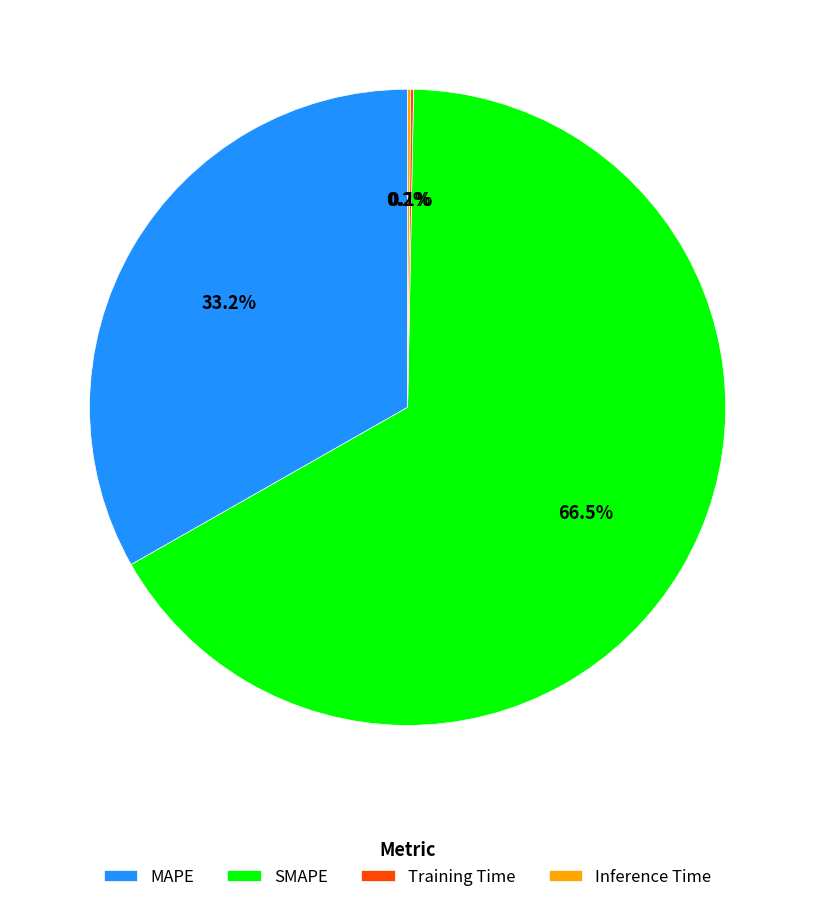

What percentage is NOT represented by MAPE?

66.8%